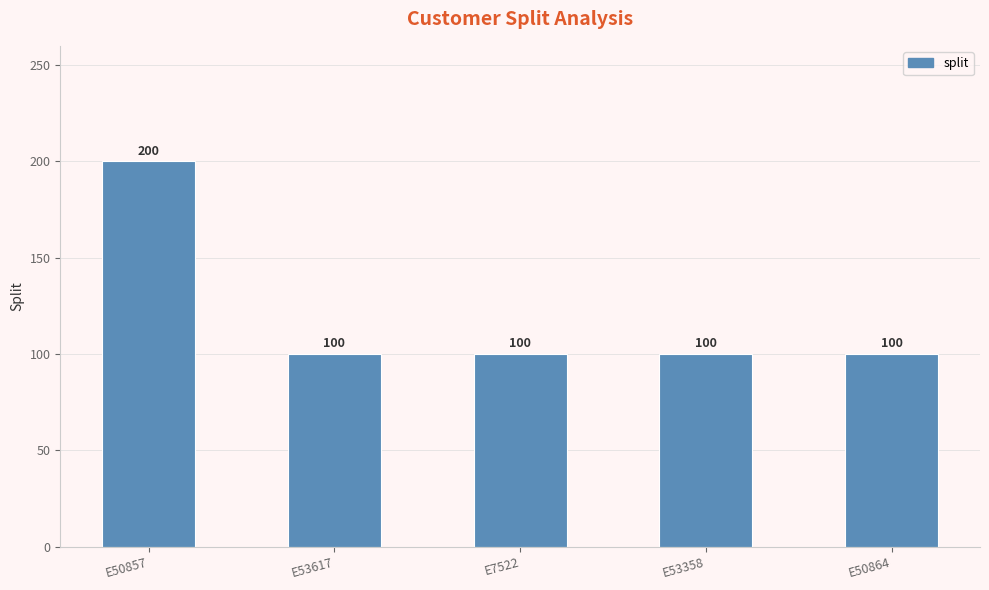

Does the chart contain any negative values?

No